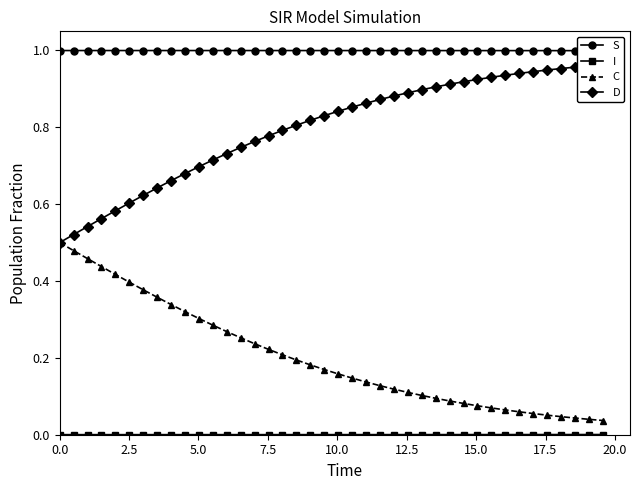

What is the sum of all C values?

8.1